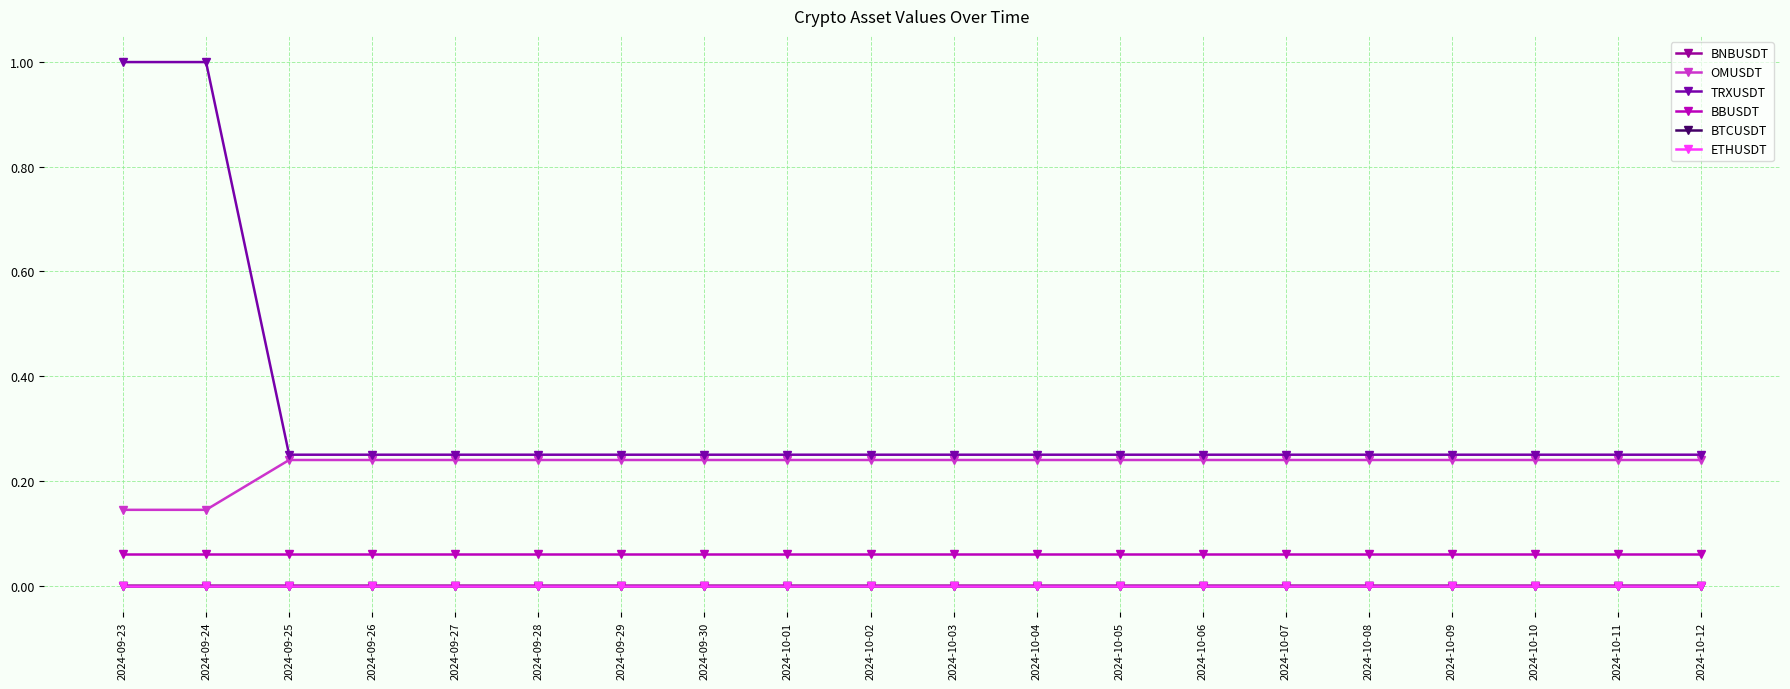

How many BNBUSDT values are between 0 and 1?

20